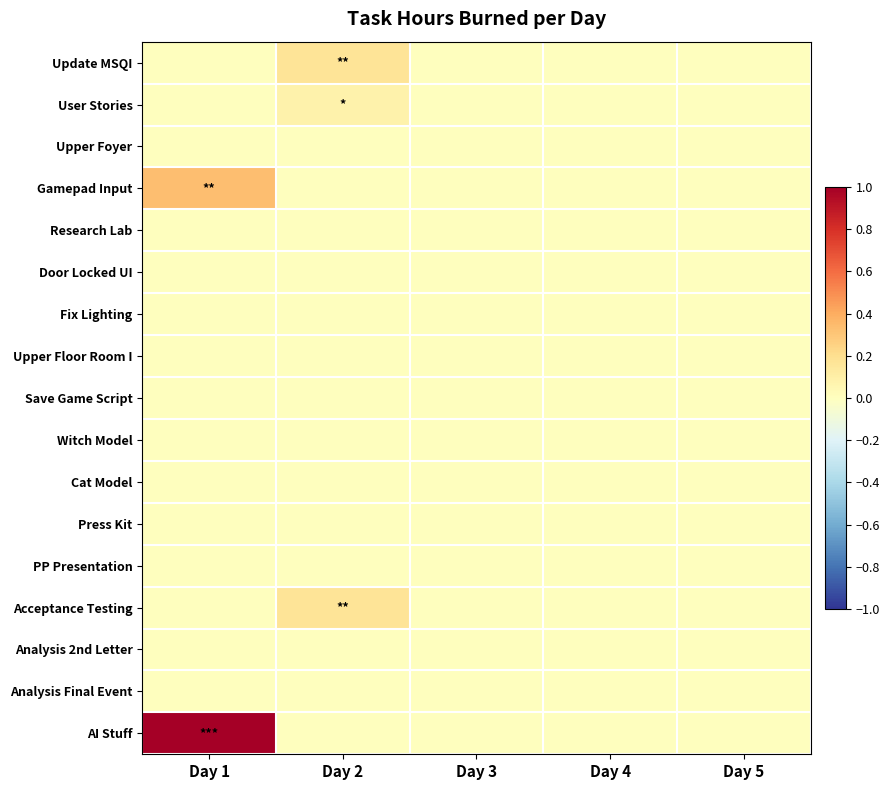

Reading left to right, transcribe all the data shown in this chart.

Update MSQI: Day 1=0.0	Day 2=0.2	Day 3=0.0	Day 4=0.0	Day 5=0.0
User Stories: Day 1=0.0	Day 2=0.1	Day 3=0.0	Day 4=0.0	Day 5=0.0
Upper Foyer: Day 1=0.0	Day 2=0.0	Day 3=0.0	Day 4=0.0	Day 5=0.0
Gamepad Input: Day 1=0.3	Day 2=0.0	Day 3=0.0	Day 4=0.0	Day 5=0.0
Research Lab: Day 1=0.0	Day 2=0.0	Day 3=0.0	Day 4=0.0	Day 5=0.0
Door Locked UI: Day 1=0.0	Day 2=0.0	Day 3=0.0	Day 4=0.0	Day 5=0.0
Fix Lighting: Day 1=0.0	Day 2=0.0	Day 3=0.0	Day 4=0.0	Day 5=0.0
Upper Floor Room I: Day 1=0.0	Day 2=0.0	Day 3=0.0	Day 4=0.0	Day 5=0.0
Save Game Script: Day 1=0.0	Day 2=0.0	Day 3=0.0	Day 4=0.0	Day 5=0.0
Witch Model: Day 1=0.0	Day 2=0.0	Day 3=0.0	Day 4=0.0	Day 5=0.0
Cat Model: Day 1=0.0	Day 2=0.0	Day 3=0.0	Day 4=0.0	Day 5=0.0
Press Kit: Day 1=0.0	Day 2=0.0	Day 3=0.0	Day 4=0.0	Day 5=0.0
PP Presentation: Day 1=0.0	Day 2=0.0	Day 3=0.0	Day 4=0.0	Day 5=0.0
Acceptance Testing: Day 1=0.0	Day 2=0.2	Day 3=0.0	Day 4=0.0	Day 5=0.0
Analysis 2nd Letter: Day 1=0.0	Day 2=0.0	Day 3=0.0	Day 4=0.0	Day 5=0.0
Analysis Final Event: Day 1=0.0	Day 2=0.0	Day 3=0.0	Day 4=0.0	Day 5=0.0
AI Stuff: Day 1=1.0	Day 2=0.0	Day 3=0.0	Day 4=0.0	Day 5=0.0